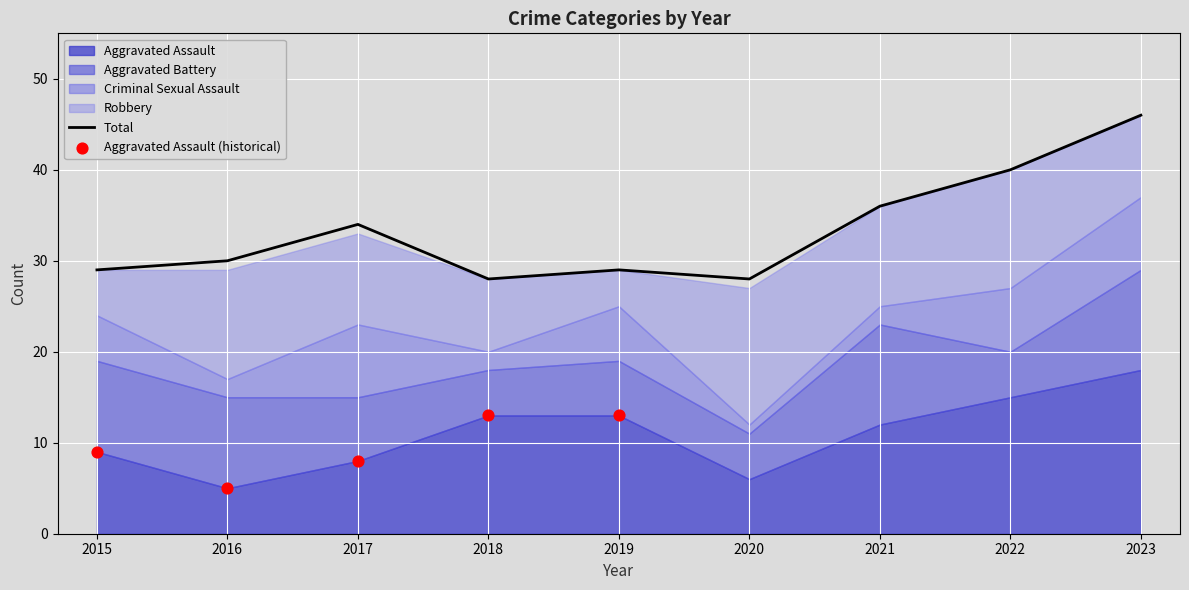

Which series contains the highest Y value?

Total